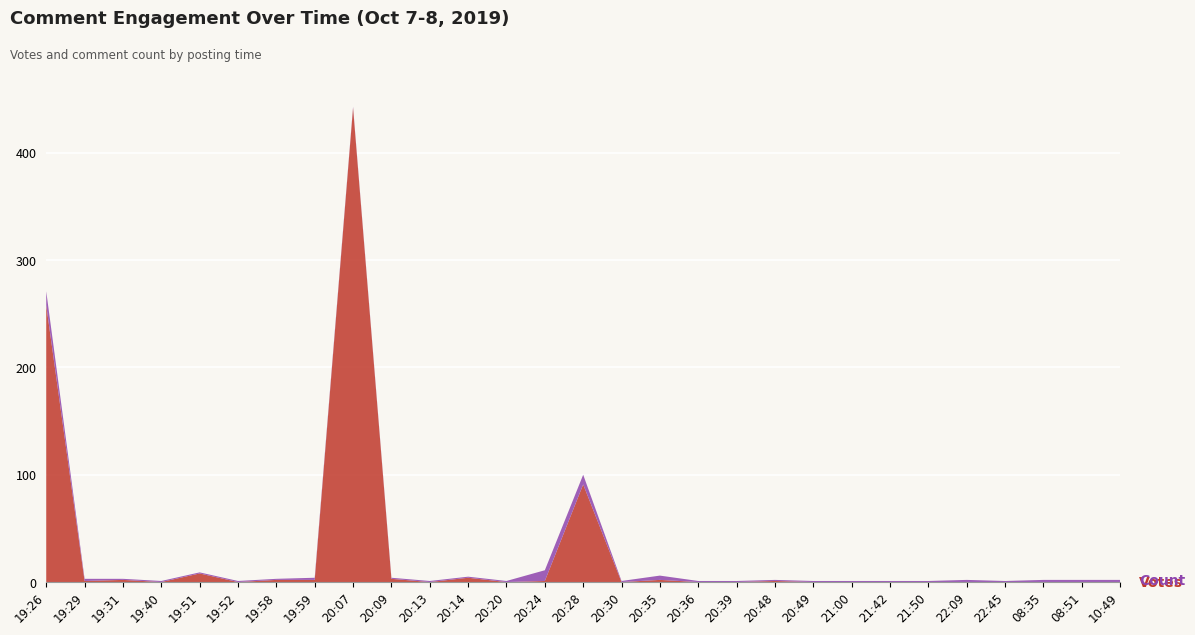

Reading right to left, list all the values displayed in this chart.

Votes: 10:49=0	08:51=0	08:35=0	22:45=0	22:09=0	21:50=0	21:42=0	21:00=0	20:49=0	20:48=1	20:39=0	20:36=0	20:35=2	20:30=0	20:28=91	20:24=1	20:20=0	20:14=4	20:13=0	20:09=3	20:07=442	19:59=2	19:58=2	19:52=0	19:51=8	19:40=0	19:31=2	19:29=1	19:26=258
Count: 10:49=2	08:51=2	08:35=2	22:45=1	22:09=2	21:50=1	21:42=1	21:00=1	20:49=1	20:48=1	20:39=1	20:36=1	20:35=4	20:30=1	20:28=9	20:24=10	20:20=1	20:14=1	20:13=1	20:09=1	20:07=1	19:59=2	19:58=1	19:52=1	19:51=1	19:40=1	19:31=1	19:29=2	19:26=13